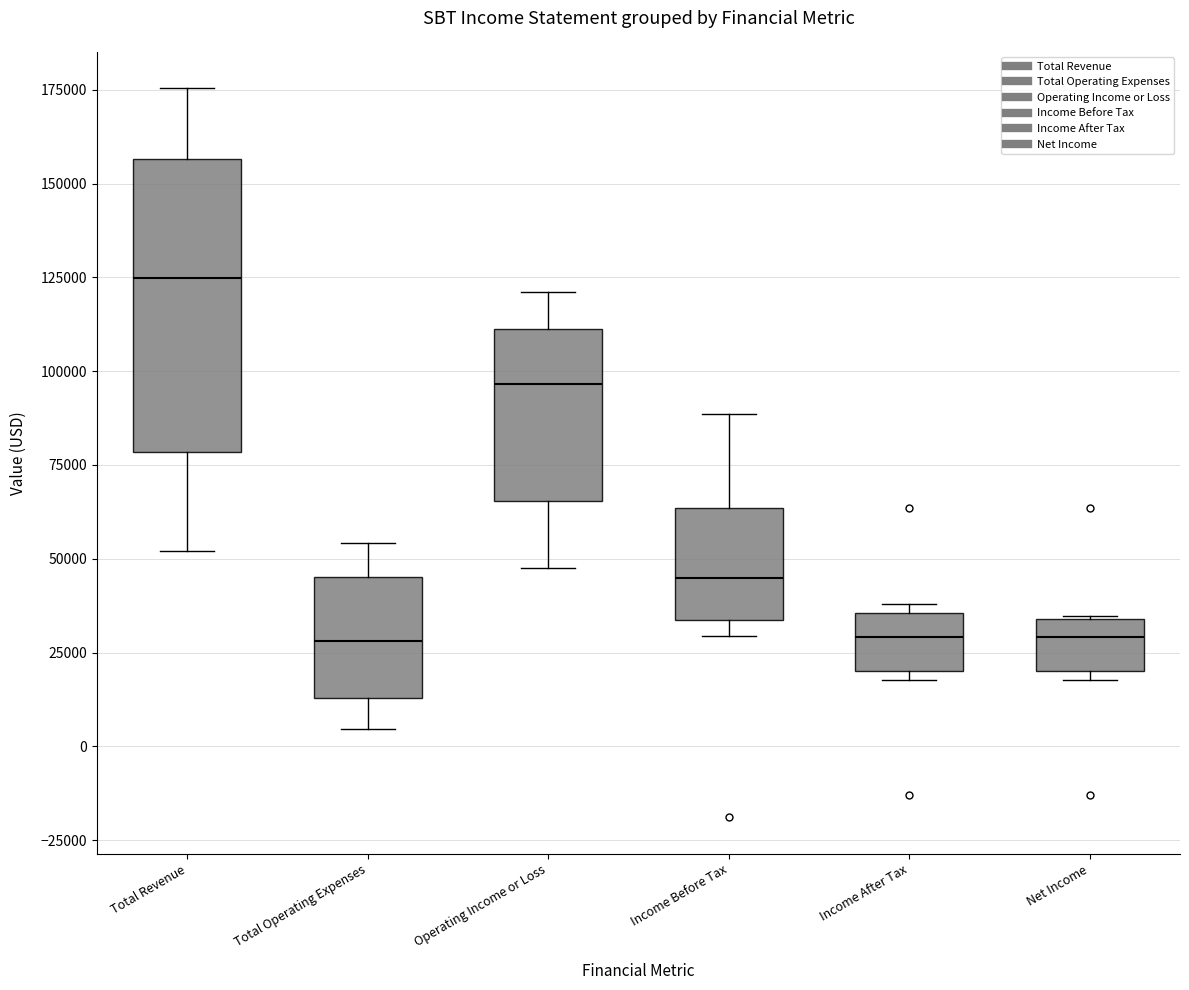

Comparing the boxes themselves (not the whiskers), which one is the tallest?

Total Revenue